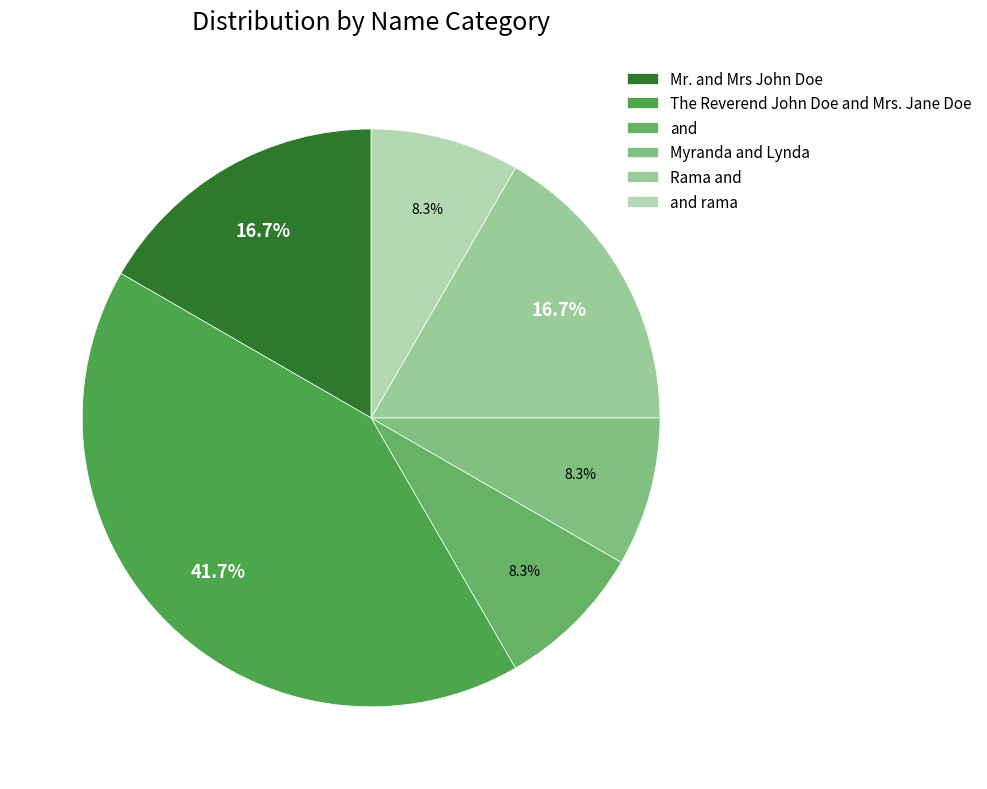

Is and rama the majority of the pie?

No